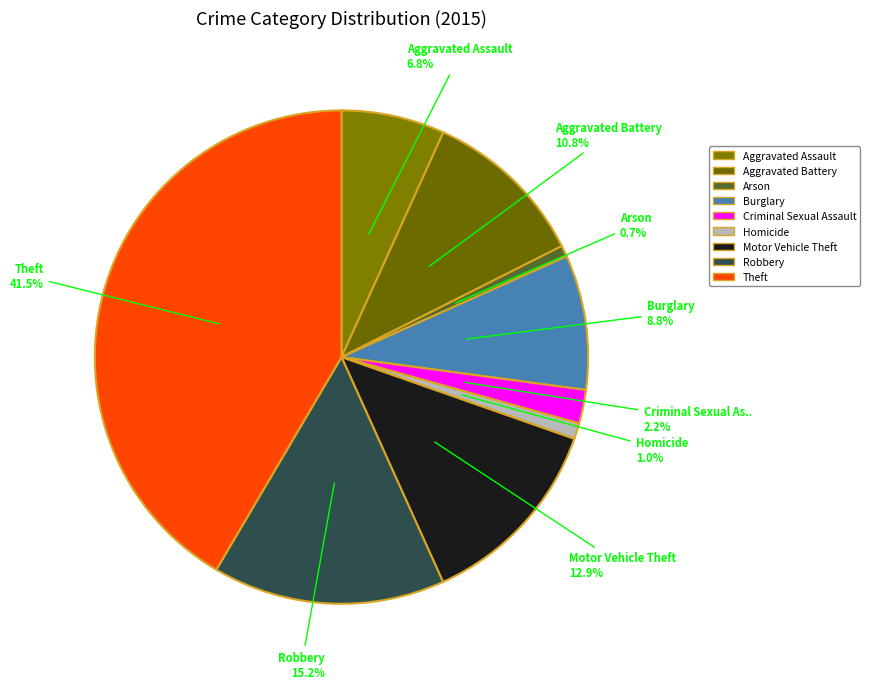

To the nearest percent, what percentage of the pie is Homicide?

1%